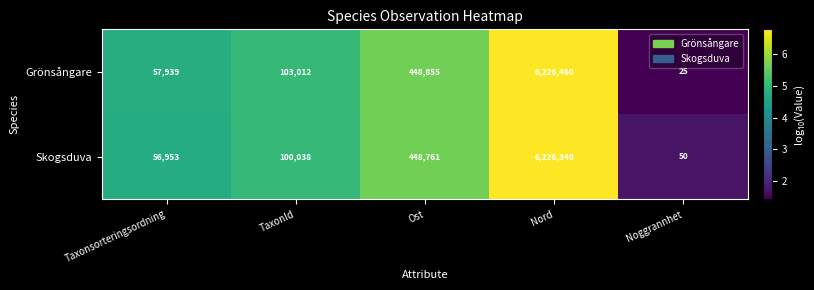

What is the greatest value displayed?

6226460